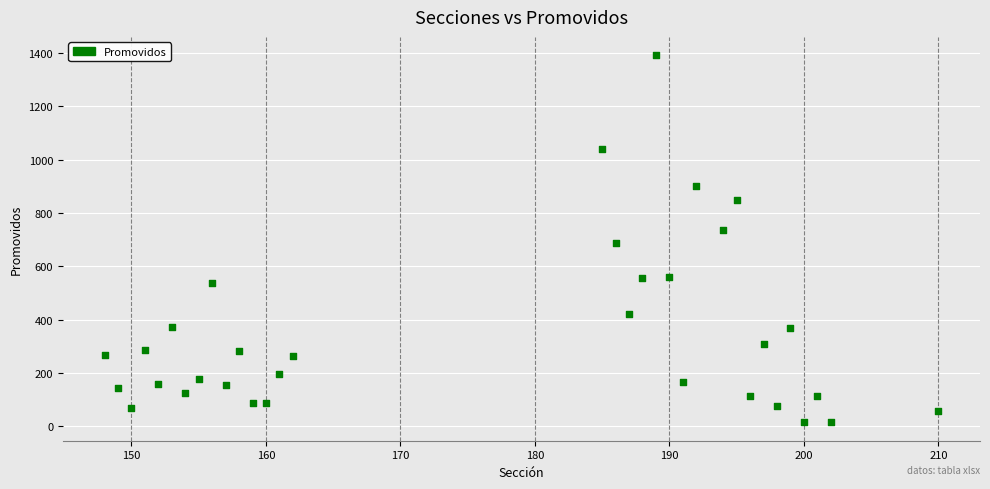

What Y value in the scatter plot is closest to 703?

686